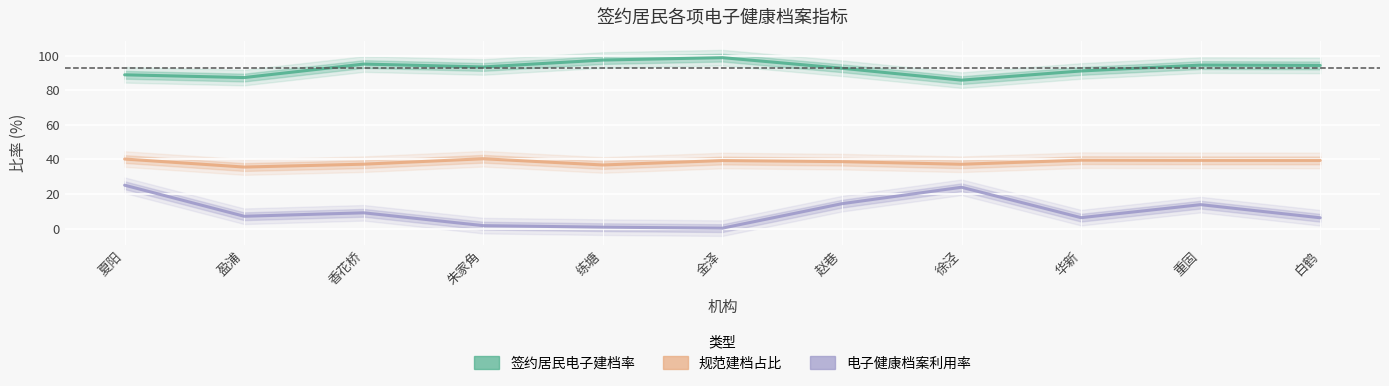

What is the minimum value for 签约居民电子建档率?

85.8